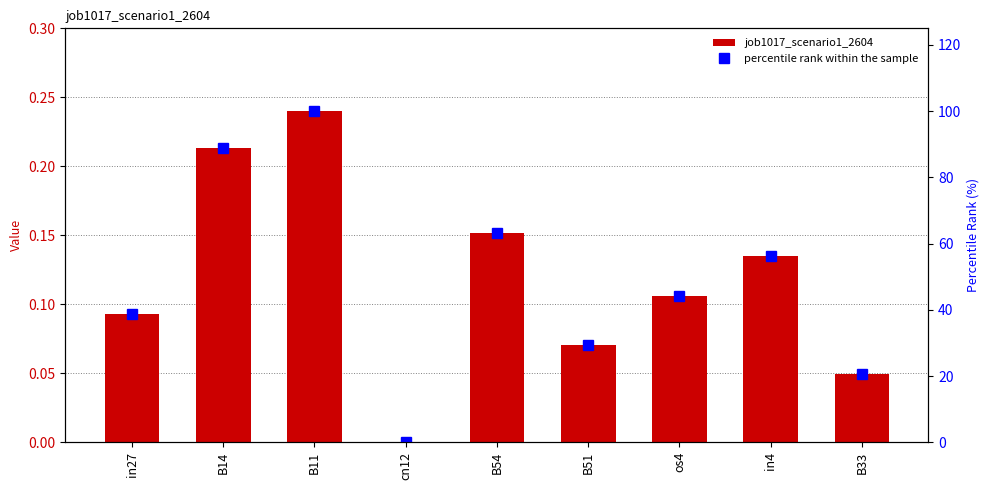

What position from the left is B11?

3